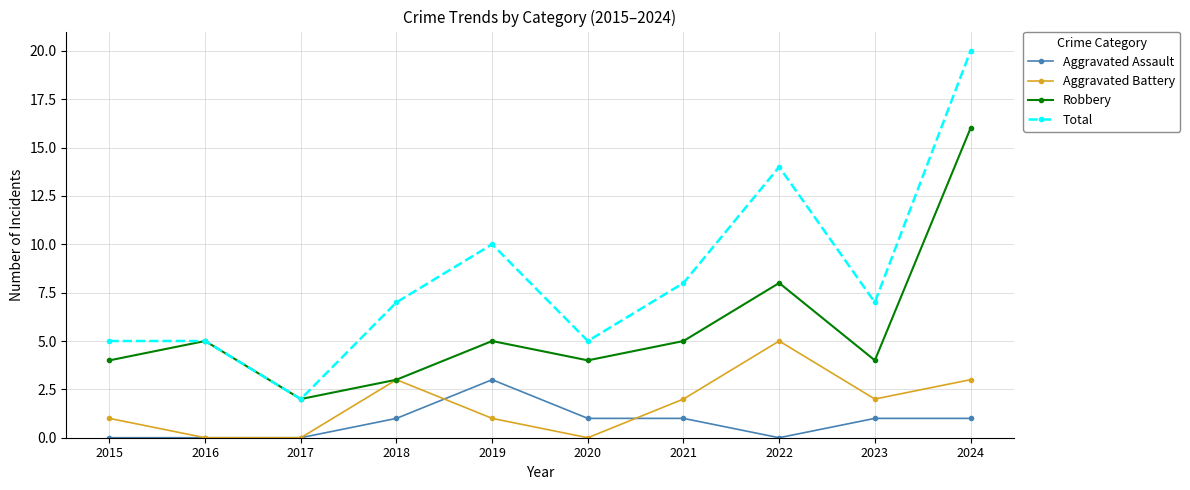

True or false: Robbery has more than 2 points higher than both neighbors.

True